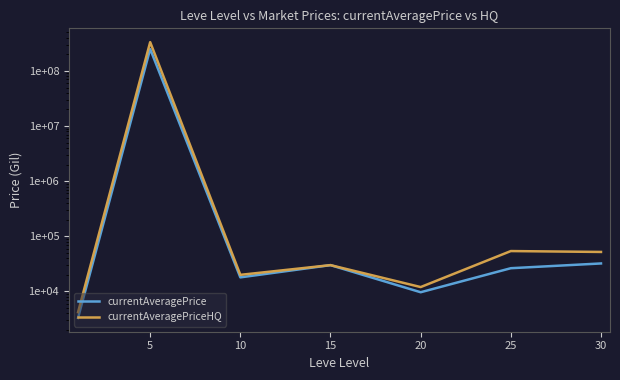

At how many categories does at least one series exceed 142856876?

1